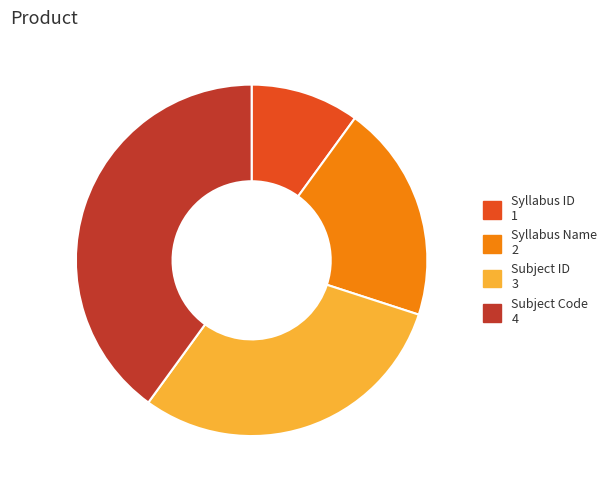

The Subject Code slice represents 40% of the pie. True or false?

True